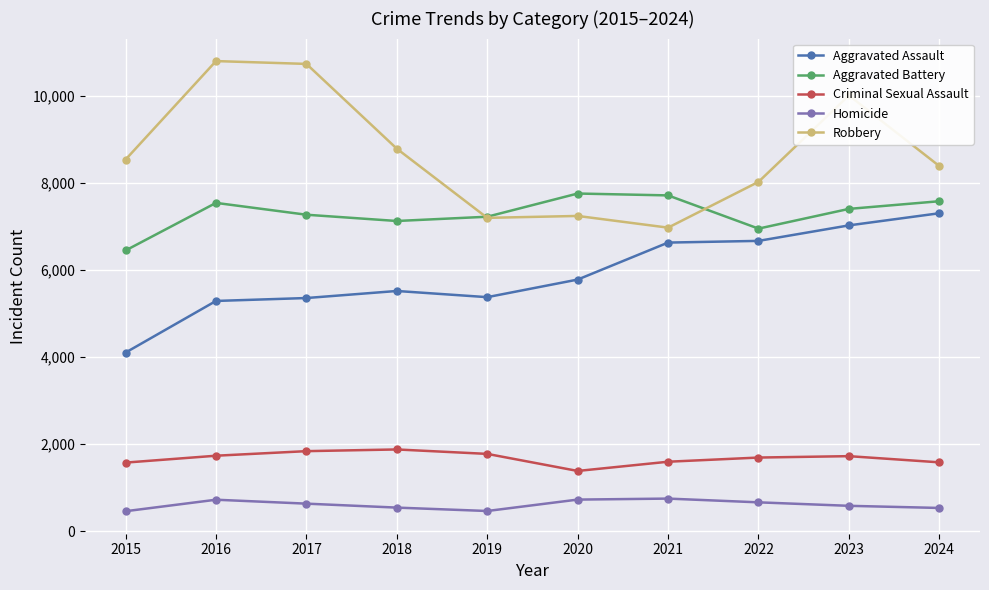

What is the average value of the Criminal Sexual Assault series?

1678